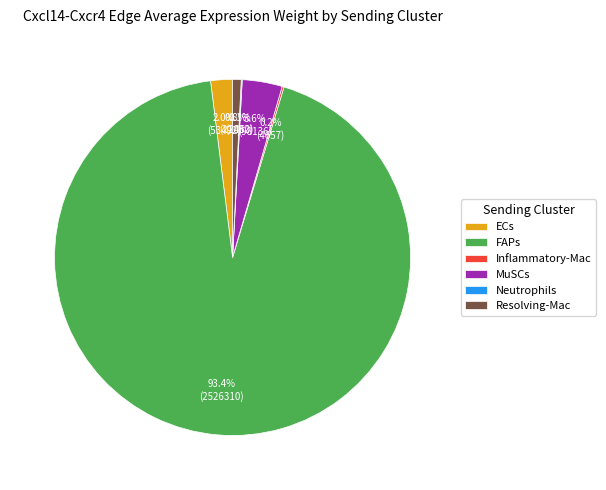

Which category has the biggest portion of the pie?

FAPs